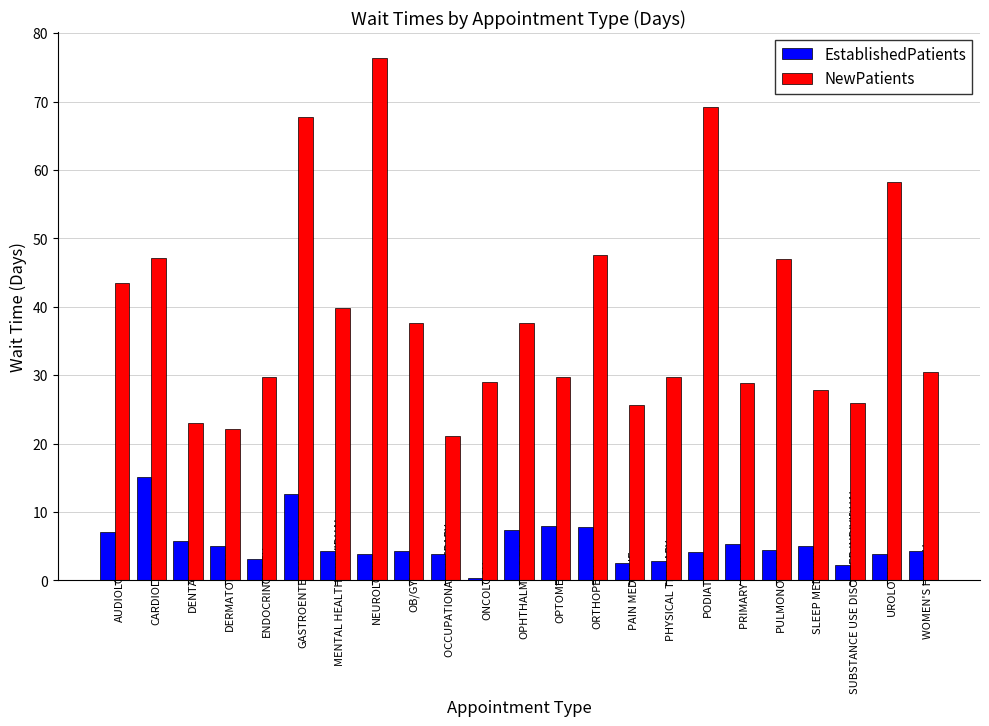

What value does the NewPatients series have at ONCOLOGY?

29.0